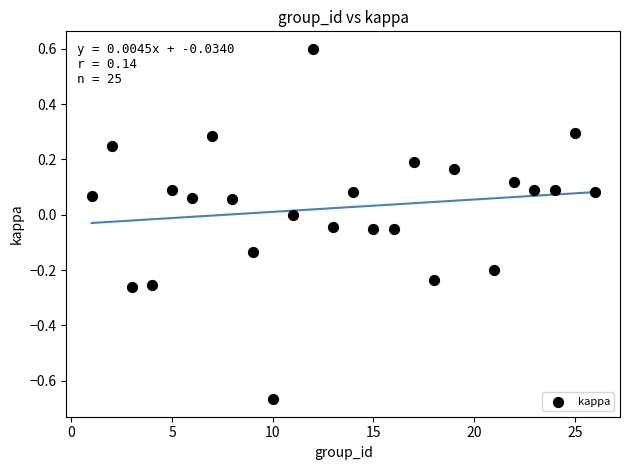

What is the range of Y values (max minus min)?

1.3